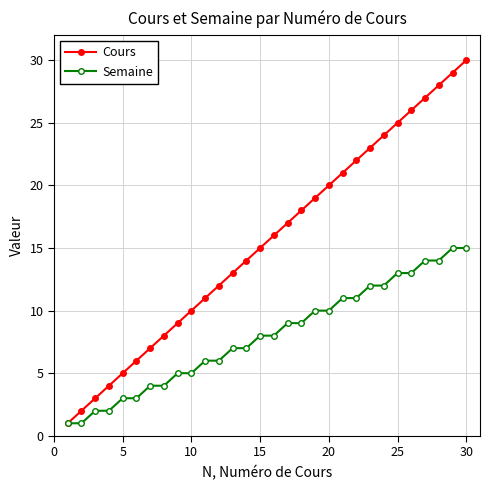

What is the greatest value displayed?

30